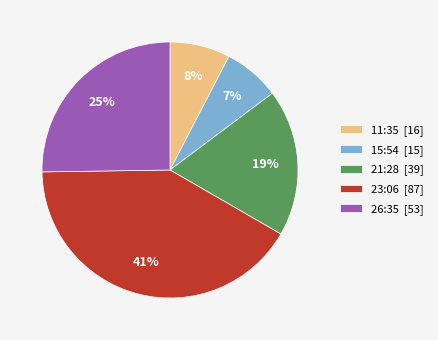

What is the ratio of the value at 15:54 to the value at 26:35?

0.3